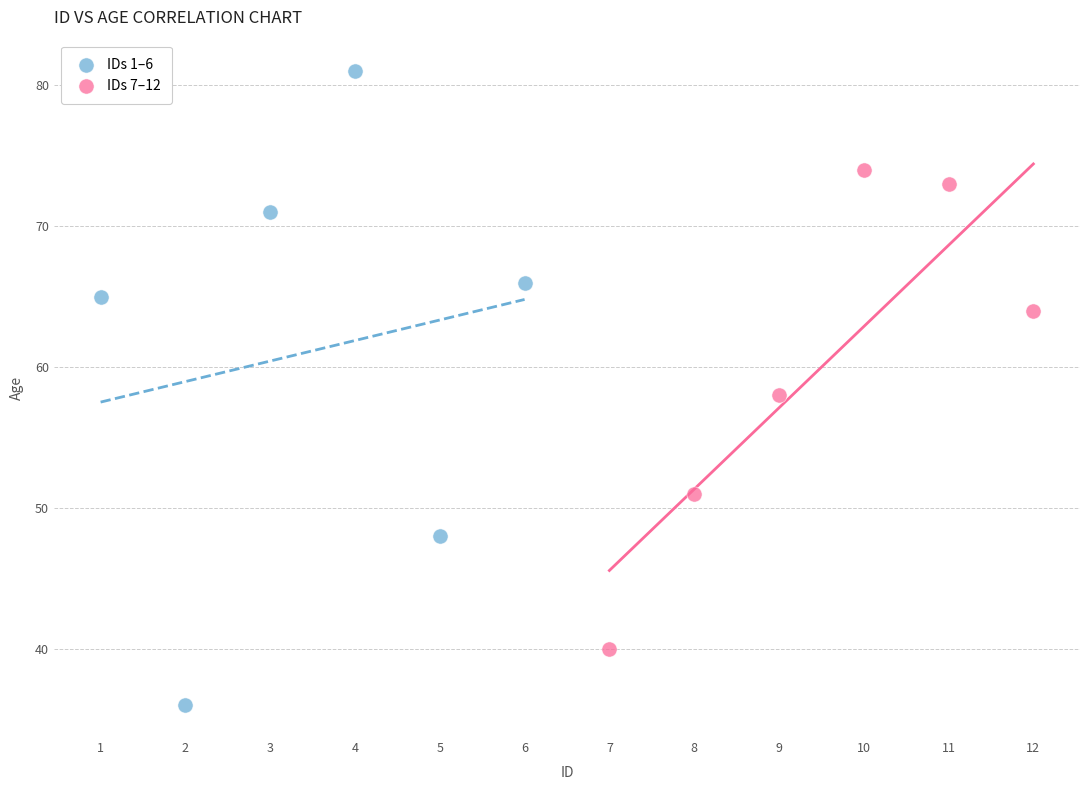

Which series has the widest spread of Y values?

IDs 1–6